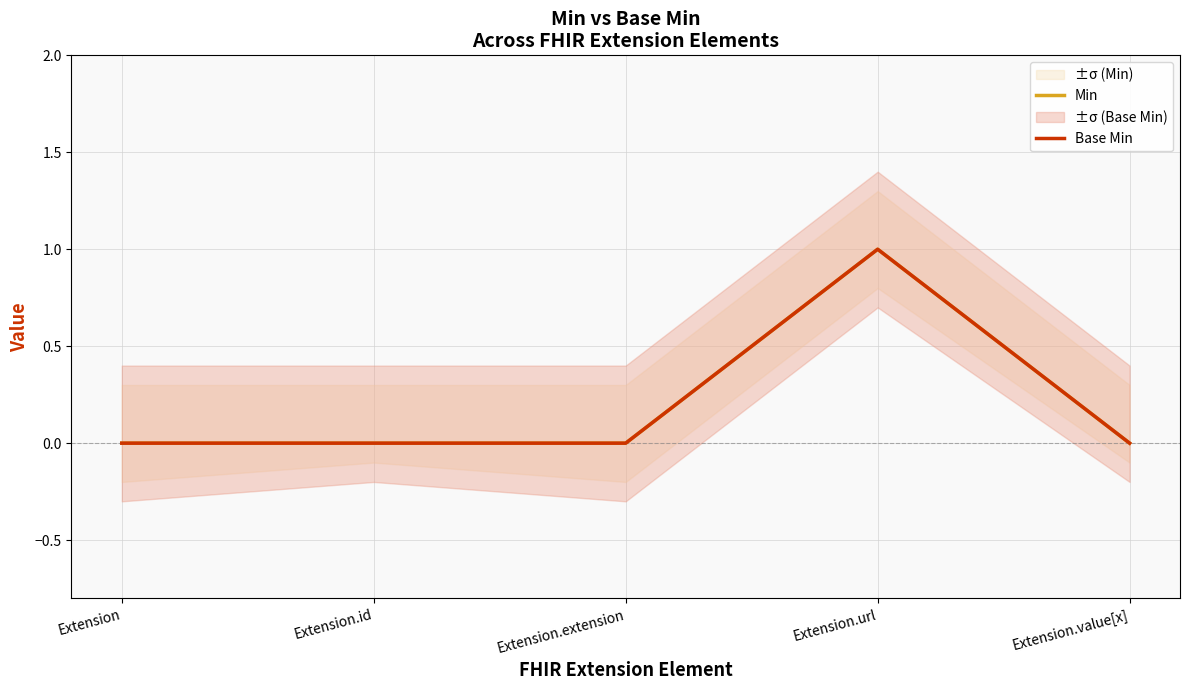

Where is the first local maximum for Min?

Extension.url